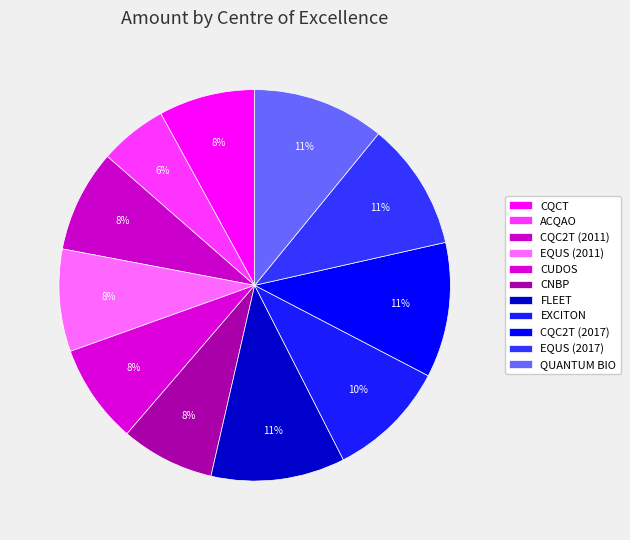

Between CQC2T (2017) and EXCITON, which is larger?

CQC2T (2017)